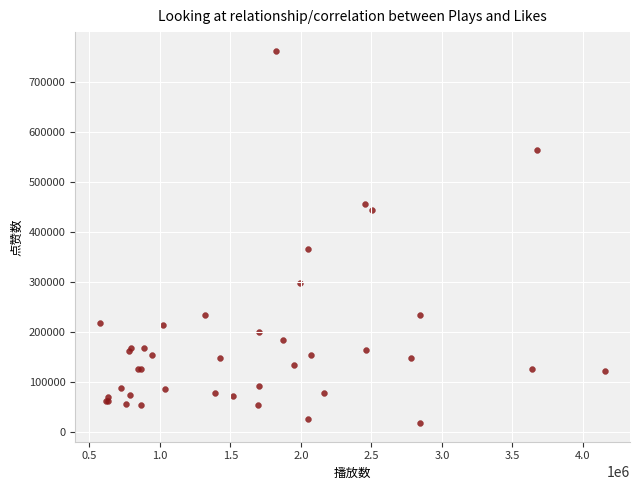

What Y value in the scatter plot is closest to 390201?

366788